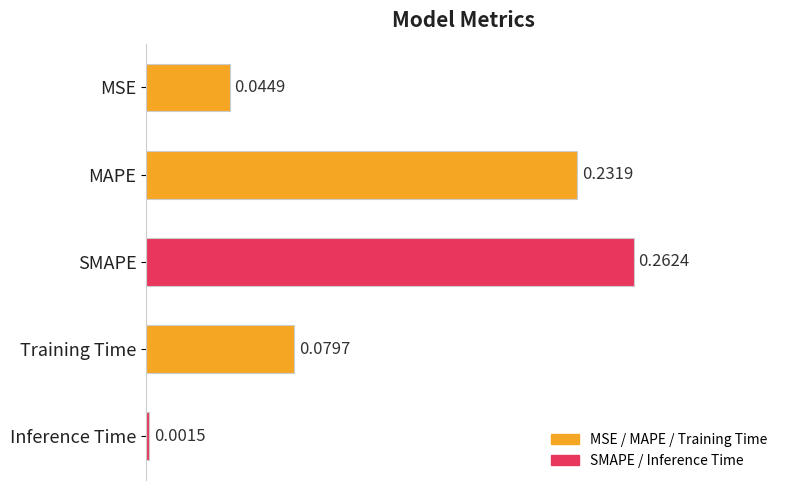

List the labels in order of value, largest first.

SMAPE, MAPE, Training Time, MSE, Inference Time